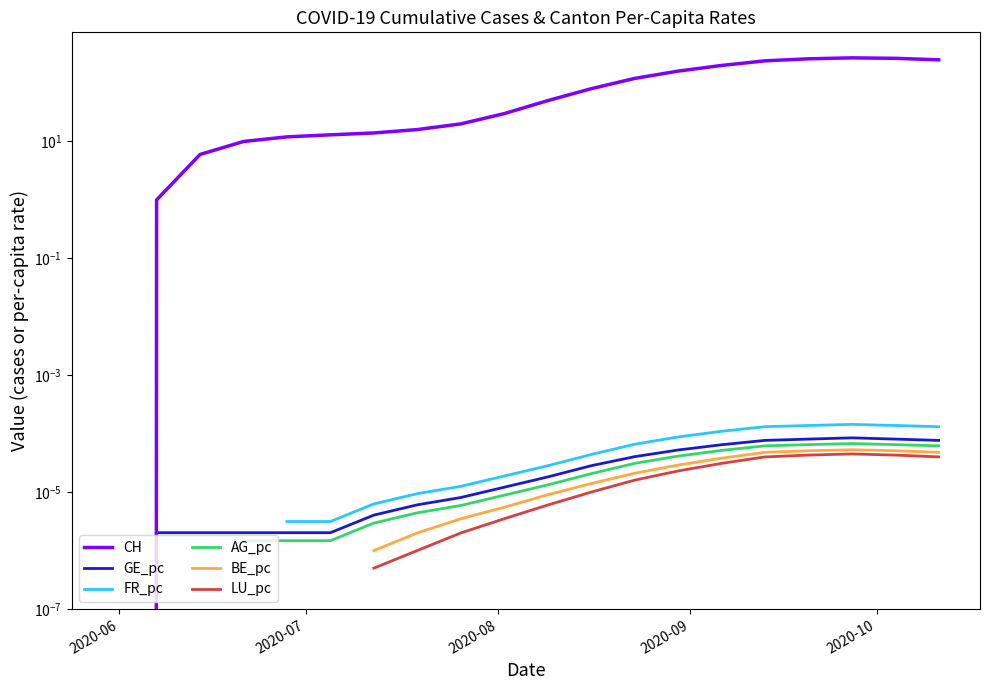

What is the sum of all CH values?

2017.0